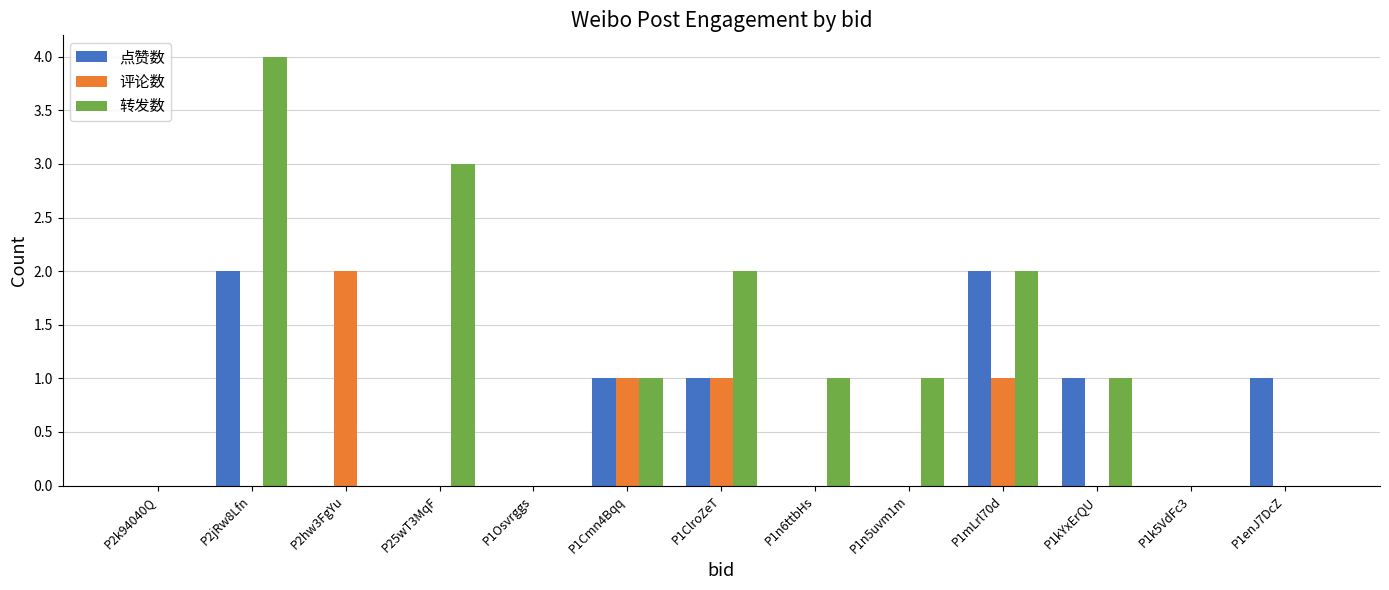

Which series changed the most between P1Osvrggs and P1enJ7DcZ?

点赞数